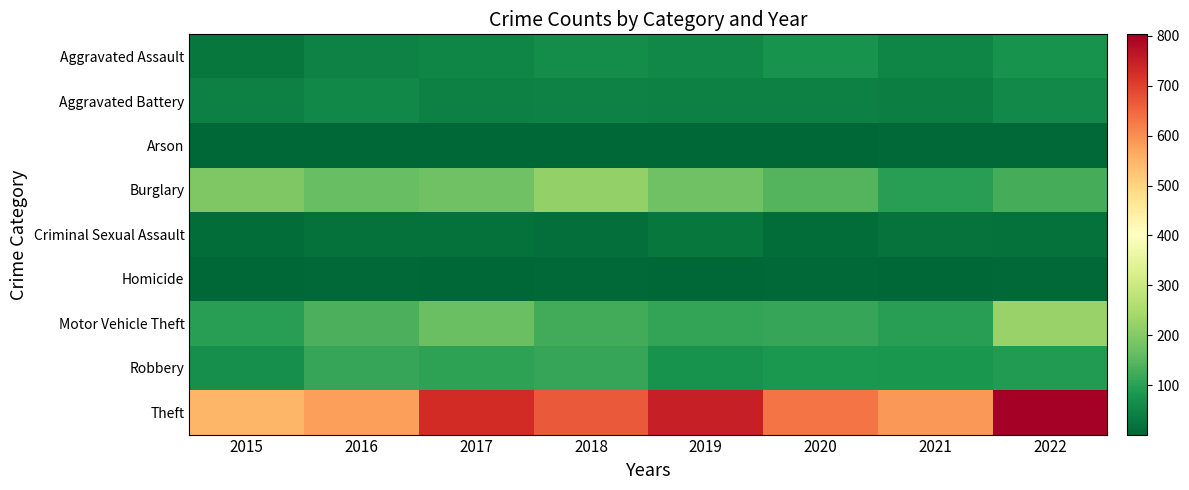

At which category is the sum across all series the highest?

2022